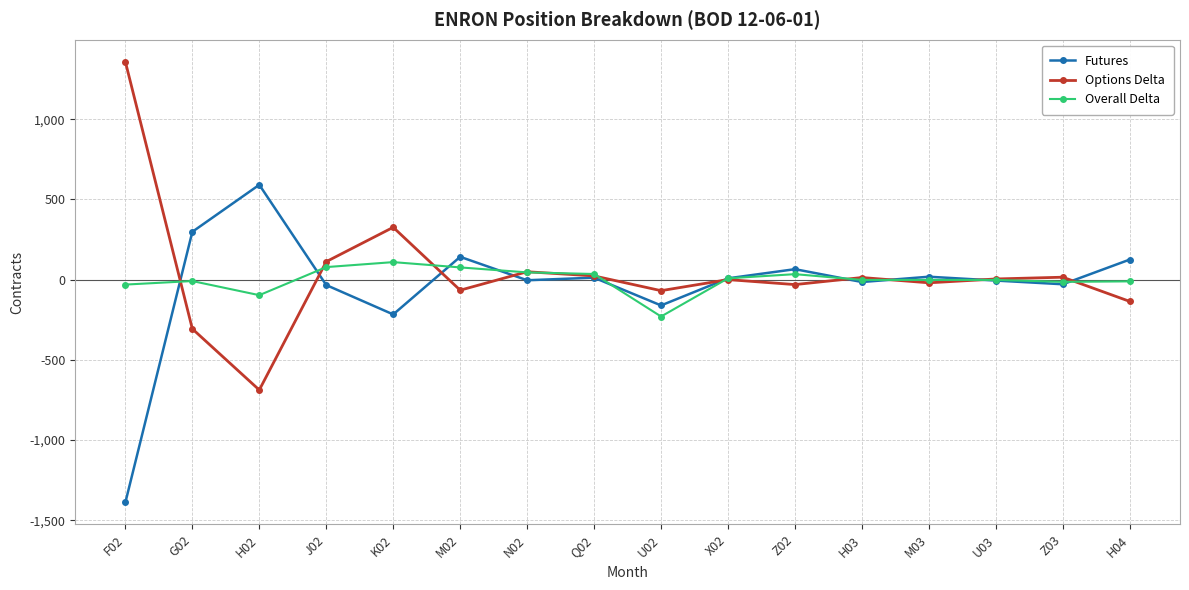

How many distinct data groups are displayed?

3